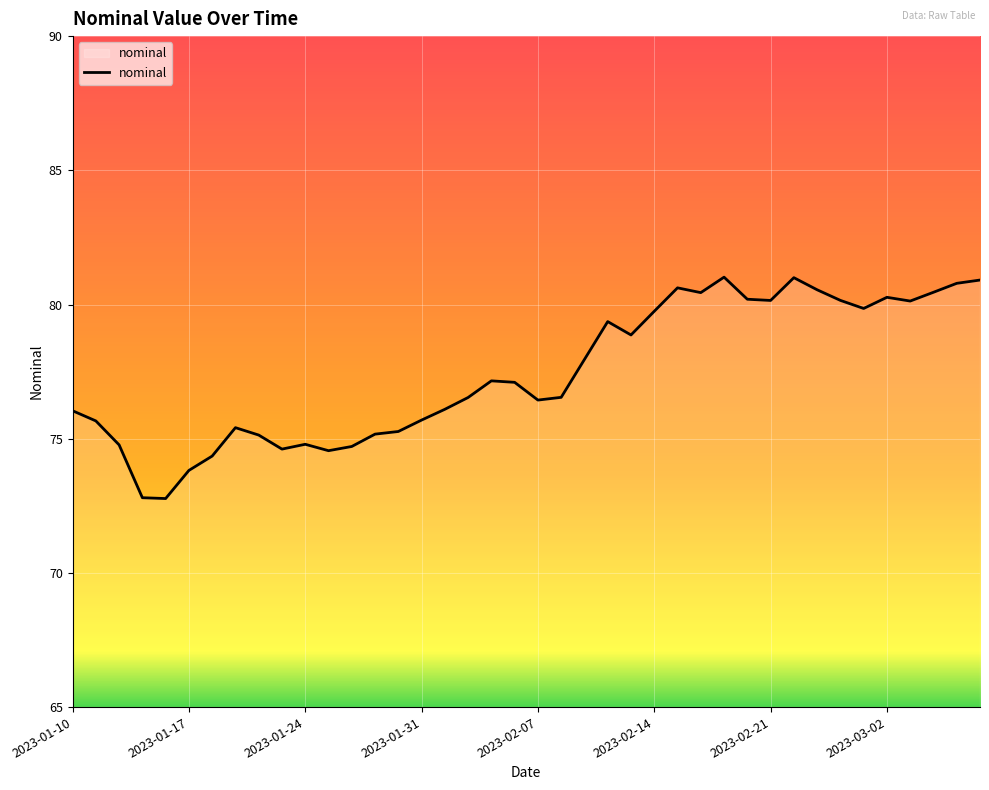

Count the number of values greater than 77.

20